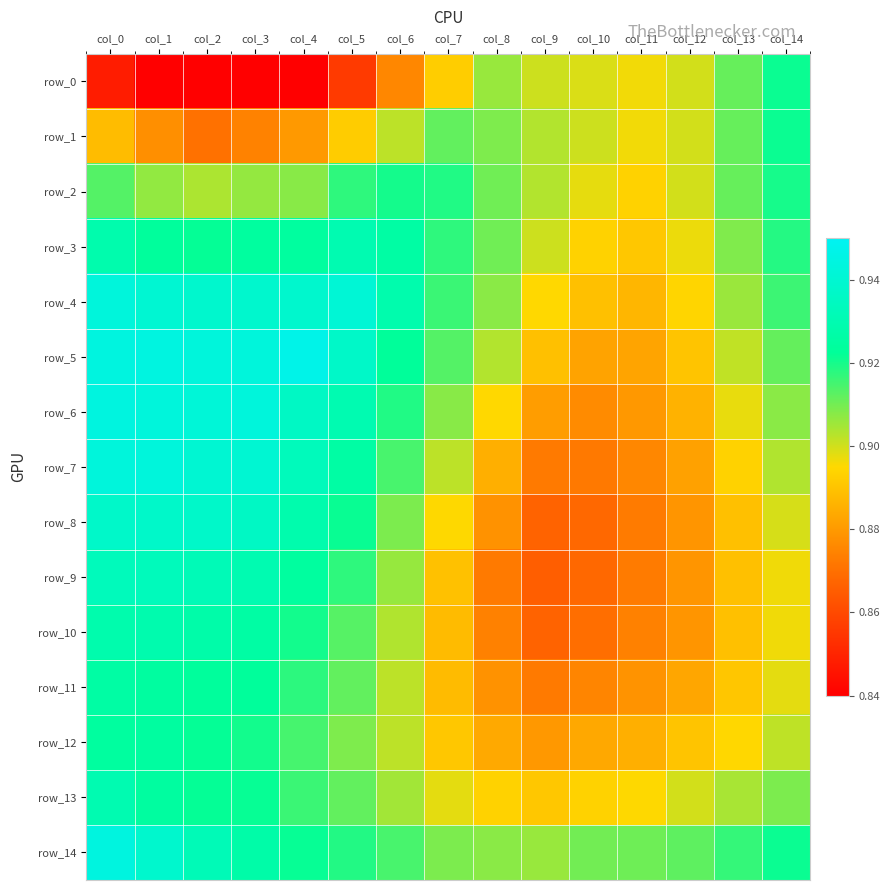

Reading left to right, transcribe all the data shown in this chart.

row_0: 0.8	0.8	0.8	0.8	0.8	0.9	0.9	0.9	0.9	0.9	0.9	0.9	0.9	0.9	0.9
row_1: 0.9	0.9	0.9	0.9	0.9	0.9	0.9	0.9	0.9	0.9	0.9	0.9	0.9	0.9	0.9
row_2: 0.9	0.9	0.9	0.9	0.9	0.9	0.9	0.9	0.9	0.9	0.9	0.9	0.9	0.9	0.9
row_3: 0.9	0.9	0.9	0.9	0.9	0.9	0.9	0.9	0.9	0.9	0.9	0.9	0.9	0.9	0.9
row_4: 0.9	0.9	0.9	0.9	0.9	0.9	0.9	0.9	0.9	0.9	0.9	0.9	0.9	0.9	0.9
row_5: 0.9	0.9	0.9	0.9	0.9	0.9	0.9	0.9	0.9	0.9	0.9	0.9	0.9	0.9	0.9
row_6: 0.9	0.9	0.9	0.9	0.9	0.9	0.9	0.9	0.9	0.9	0.9	0.9	0.9	0.9	0.9
row_7: 0.9	0.9	0.9	0.9	0.9	0.9	0.9	0.9	0.9	0.9	0.9	0.9	0.9	0.9	0.9
row_8: 0.9	0.9	0.9	0.9	0.9	0.9	0.9	0.9	0.9	0.9	0.9	0.9	0.9	0.9	0.9
row_9: 0.9	0.9	0.9	0.9	0.9	0.9	0.9	0.9	0.9	0.9	0.9	0.9	0.9	0.9	0.9
row_10: 0.9	0.9	0.9	0.9	0.9	0.9	0.9	0.9	0.9	0.9	0.9	0.9	0.9	0.9	0.9
row_11: 0.9	0.9	0.9	0.9	0.9	0.9	0.9	0.9	0.9	0.9	0.9	0.9	0.9	0.9	0.9
row_12: 0.9	0.9	0.9	0.9	0.9	0.9	0.9	0.9	0.9	0.9	0.9	0.9	0.9	0.9	0.9
row_13: 0.9	0.9	0.9	0.9	0.9	0.9	0.9	0.9	0.9	0.9	0.9	0.9	0.9	0.9	0.9
row_14: 0.9	0.9	0.9	0.9	0.9	0.9	0.9	0.9	0.9	0.9	0.9	0.9	0.9	0.9	0.9